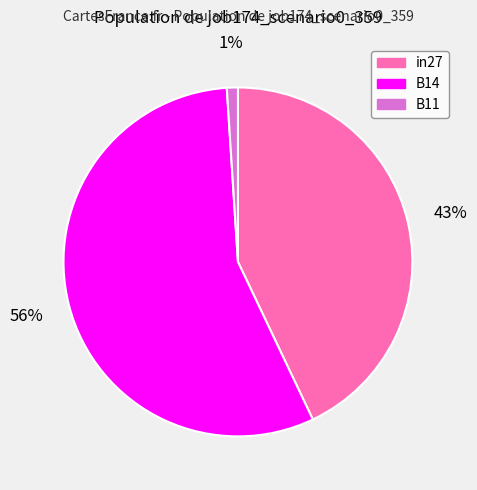

Combined, do in27 and B11 account for over 50%?

No